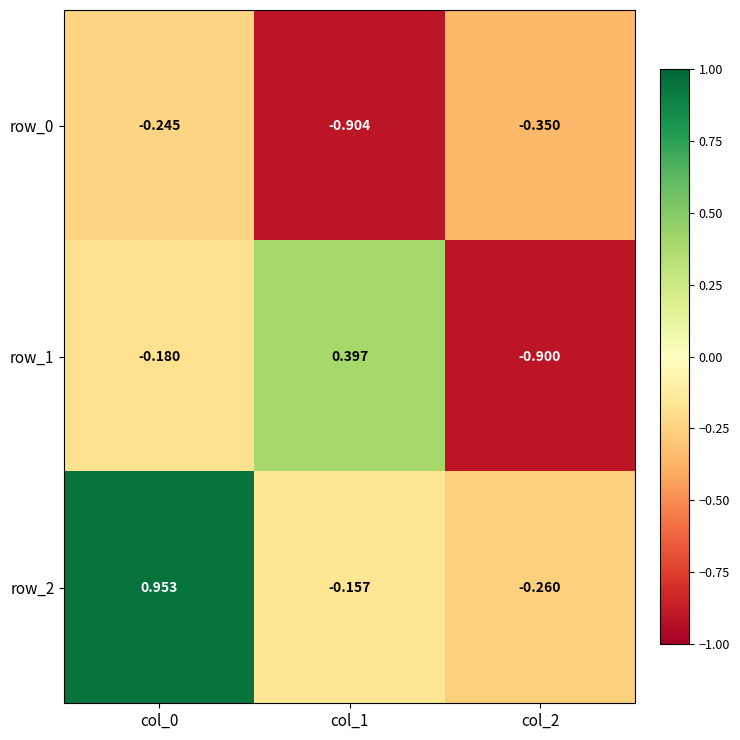

List the series in order of their overall mean, highest first.

row_2, row_1, row_0